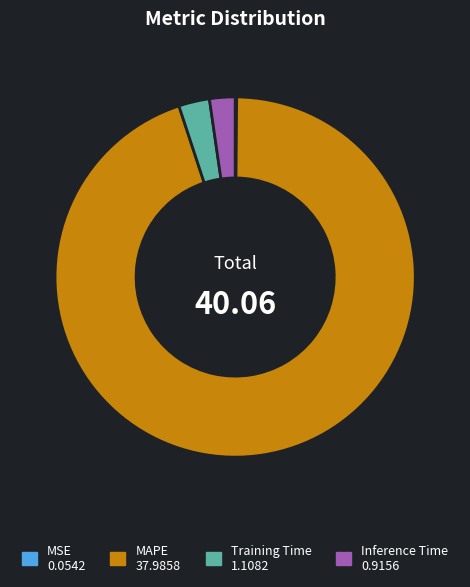

Which category has the biggest portion of the pie?

MAPE